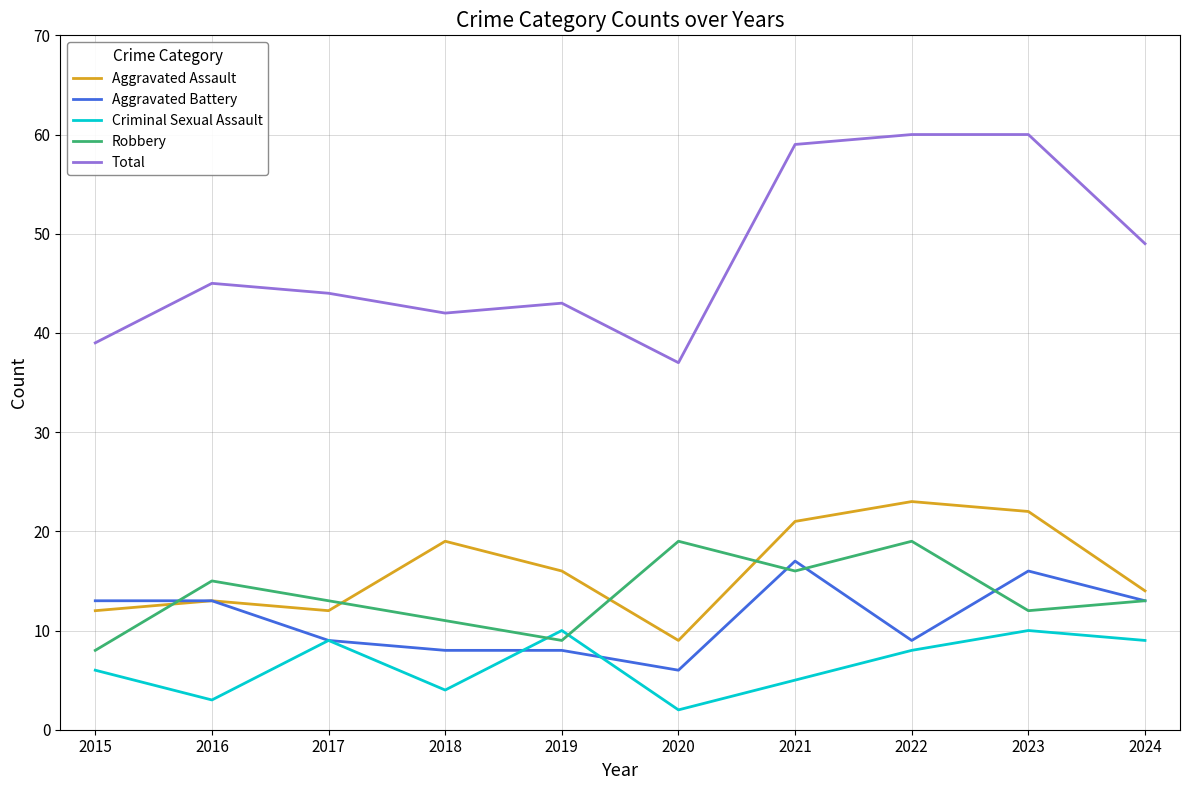

Rank the series at 2020 from lowest to highest value.

Criminal Sexual Assault, Aggravated Battery, Aggravated Assault, Robbery, Total